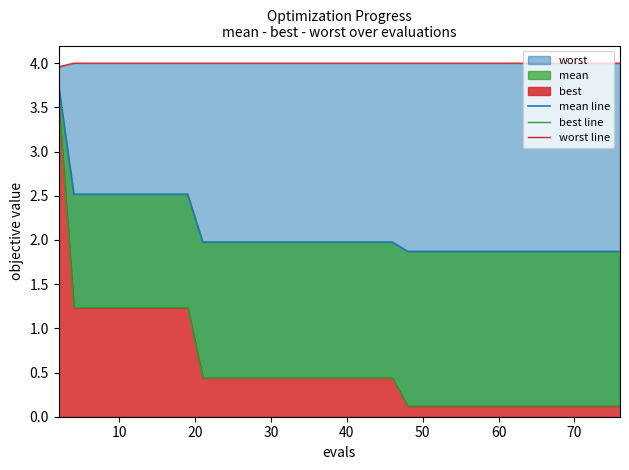

What is the approximate value of best line at 28?

0.1